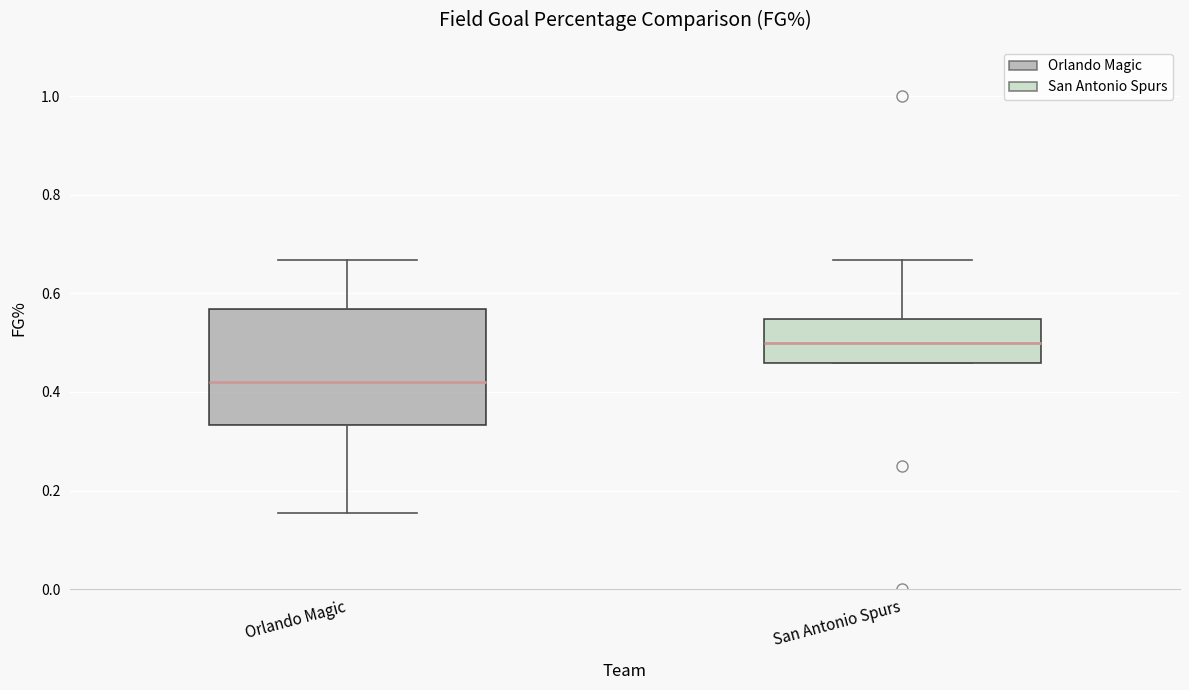

Where does the upper whisker of the box for Orlando Magic end on the y-axis? The values are not printed on the chart, so give them approximately, as read against the axis.

0.66